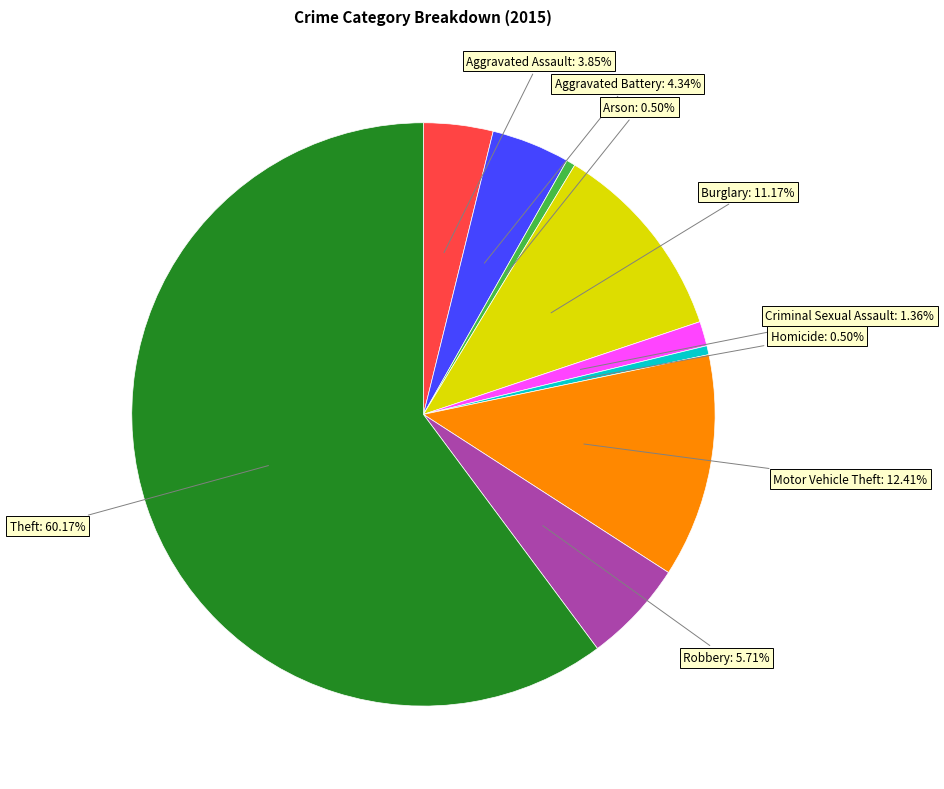

Is there any slice that represents more than half of the pie?

Yes